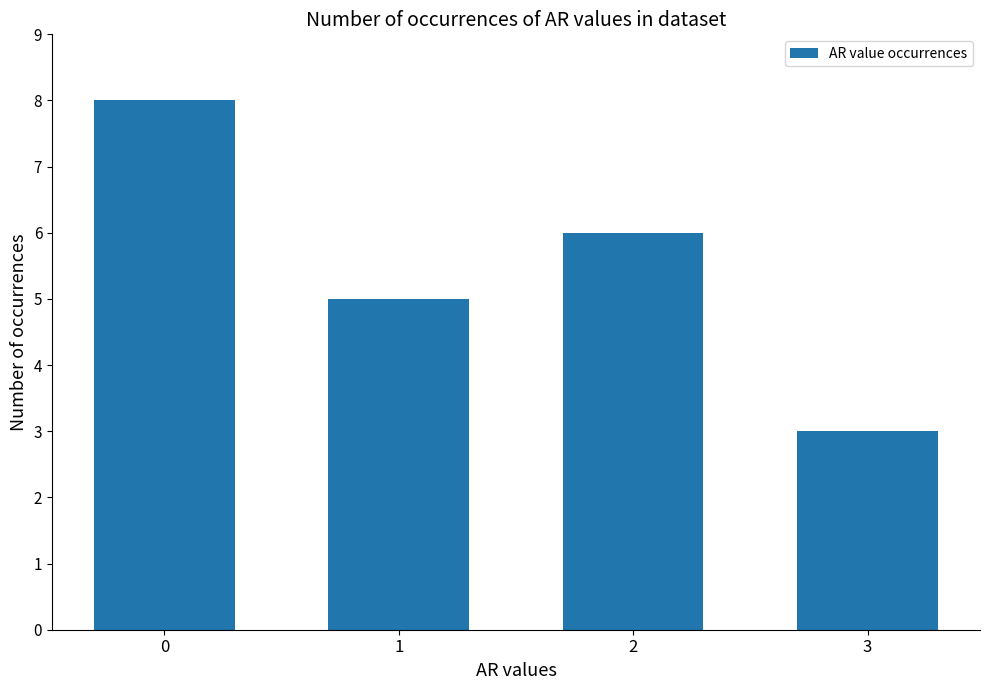

Rank the categories by value from lowest to highest.

3, 1, 2, 0